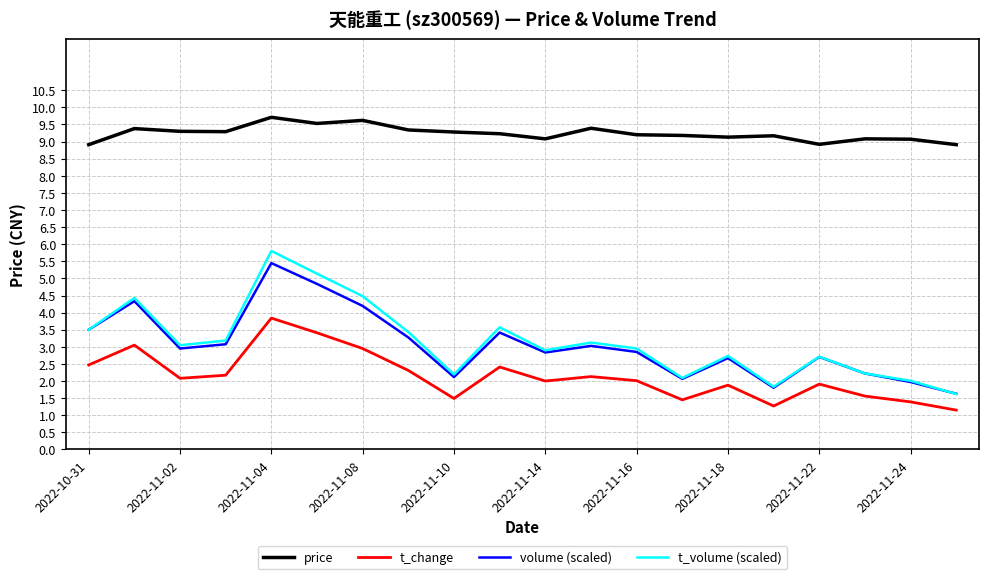

True or false: t_change and volume (scaled) cross at least once.

False